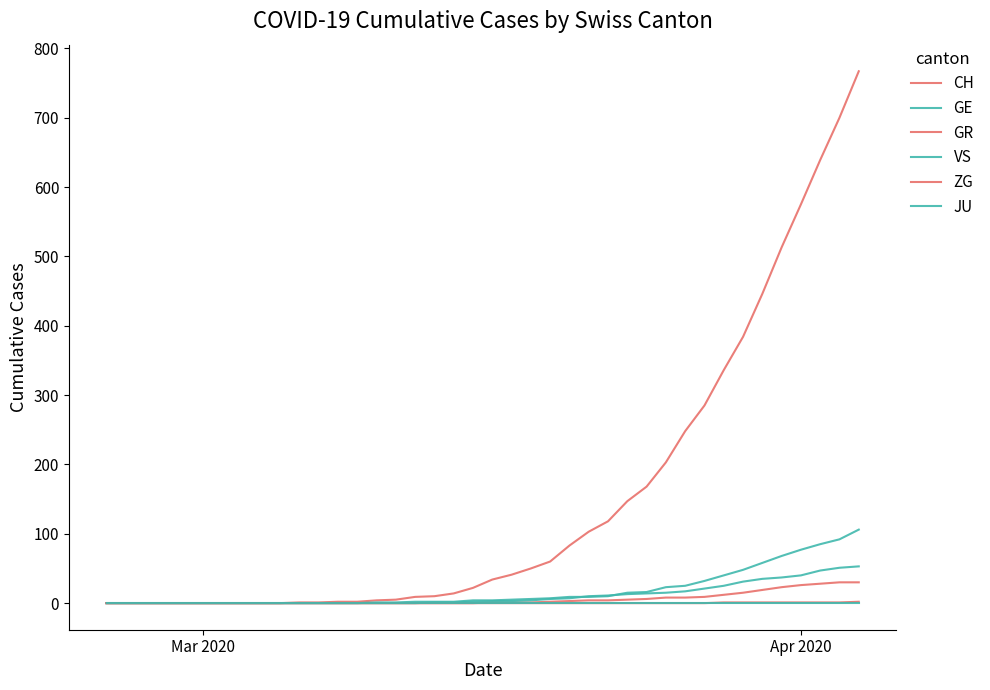

Reading left to right, list all the values displayed in this chart.

CH: 0	0	0	0	0	0	0	0	0	0	1	1	2	2	4	5	9	10	14	22	34	41	50	60	83	103	118	147	168	203	248	285	336	384	446	513	575	639	700	767
GE: 0	0	0	0	0	0	0	0	0	0	0	0	0	0	1	1	2	2	2	4	4	5	6	7	9	9	10	15	16	23	25	32	40	48	58	68	77	85	92	106
GR: 0	0	0	0	0	0	0	0	0	0	0	0	0	0	0	0	0	0	0	0	1	1	1	2	3	4	4	5	6	8	8	9	12	15	19	23	26	28	30	30
VS: 0	0	0	0	0	0	0	0	0	0	0	0	0	0	0	0	0	1	1	2	3	3	4	6	7	10	11	13	14	15	17	21	25	31	35	37	40	47	51	53
ZG: 0	0	0	0	0	0	0	0	0	0	0	0	0	0	0	0	0	0	0	0	0	0	0	0	0	0	0	0	0	0	0	0	1	1	1	1	1	1	1	2
JU: 0	0	0	0	0	0	0	0	0	0	0	0	0	0	0	0	0	0	0	0	0	0	0	0	0	0	0	0	0	0	0	0	0	0	0	0	0	0	0	0